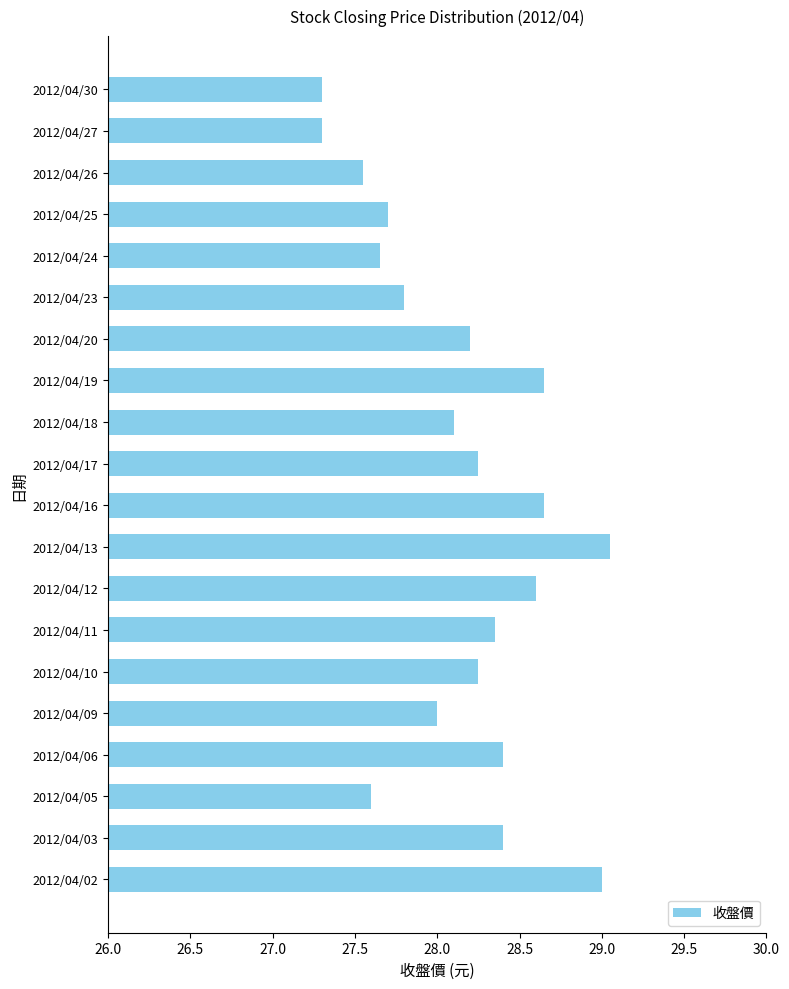

Approximately how many times larger is the value at 2012/04/27 compared to 2012/04/12?

1.0